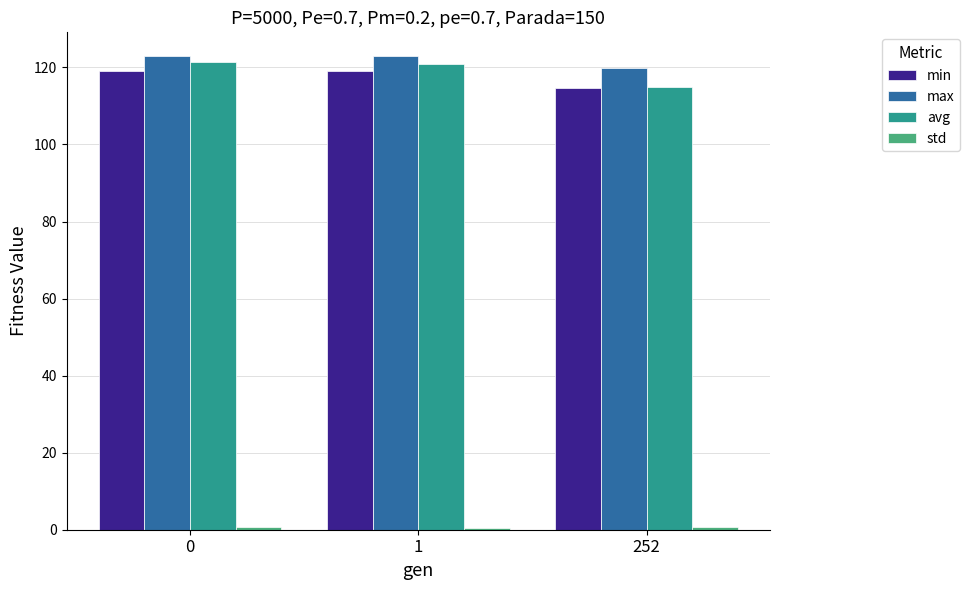

Between 1 and 252, which series saw the biggest shift?

avg